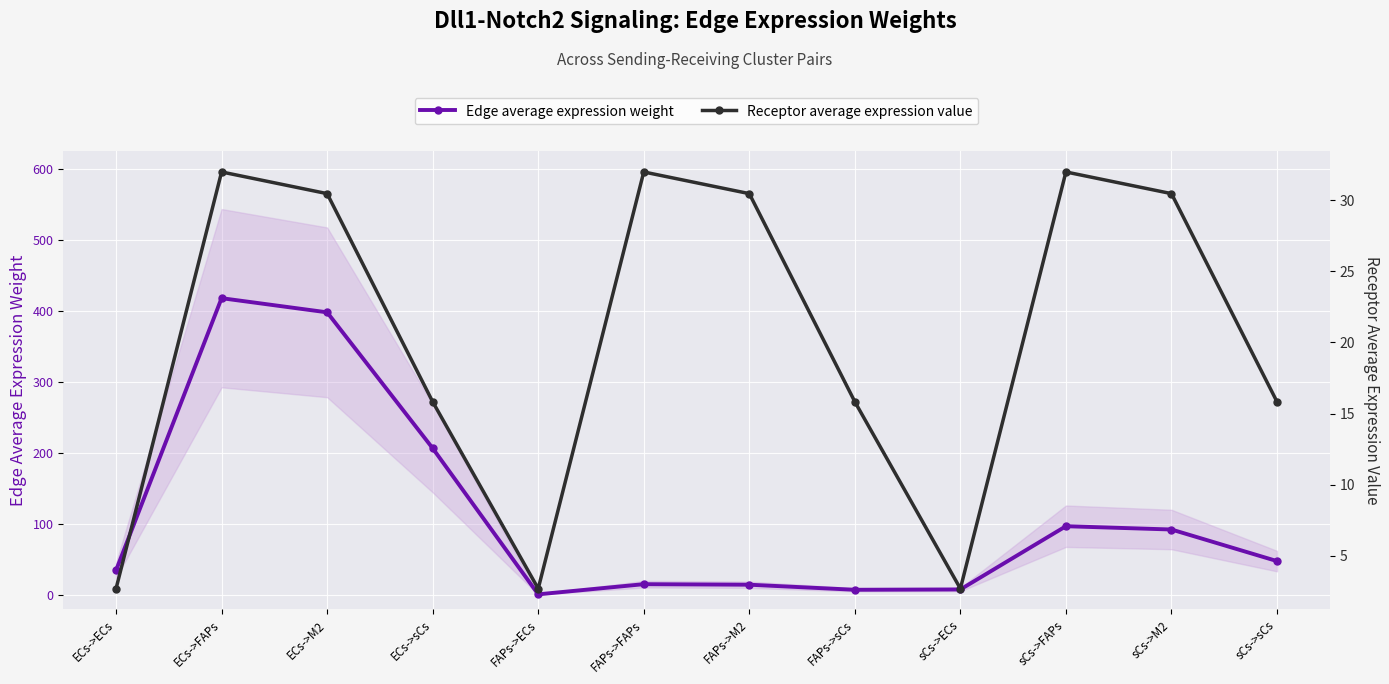

True or false: Receptor average expression value has a value of 2.7 at FAPs->ECs.

True